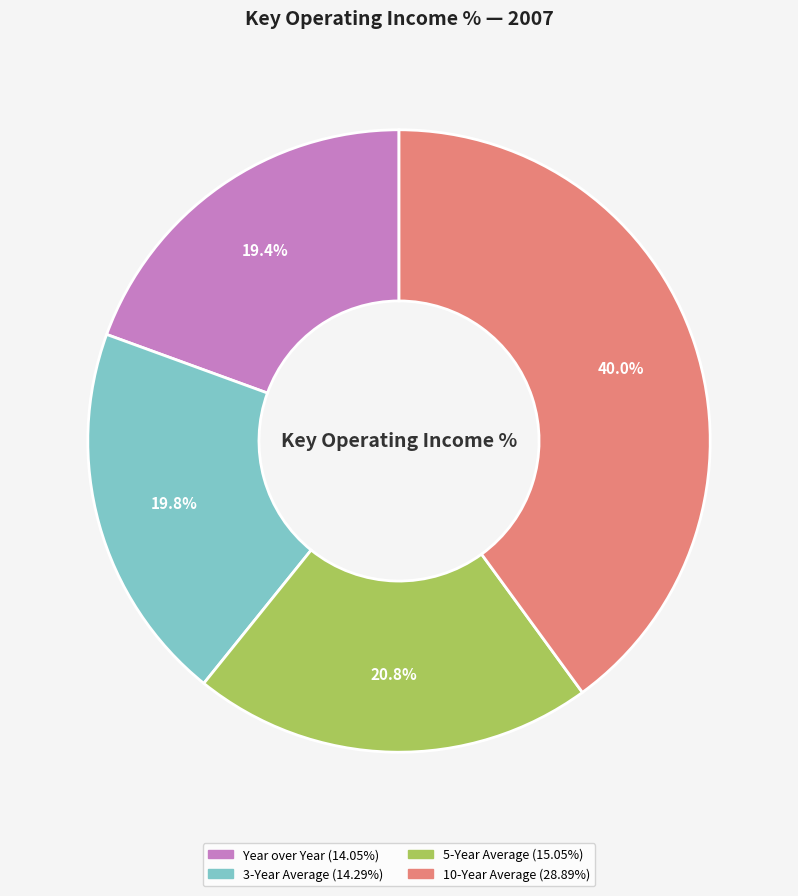

True or false: 5-Year Average accounts for 21% of the total.

True